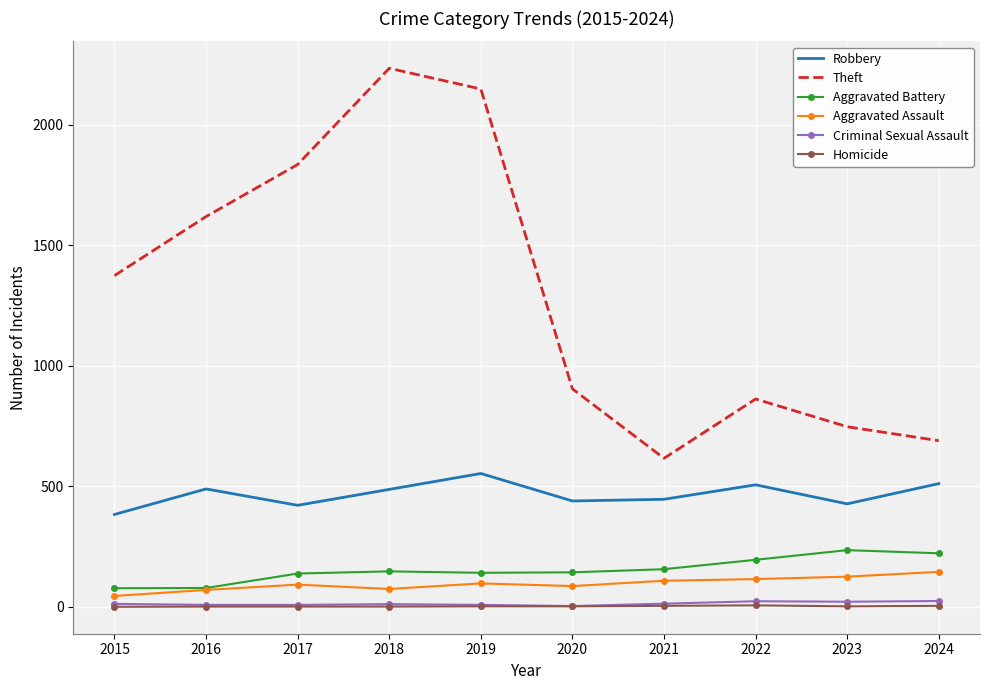

How many interior local peaks does the Robbery series have?

3